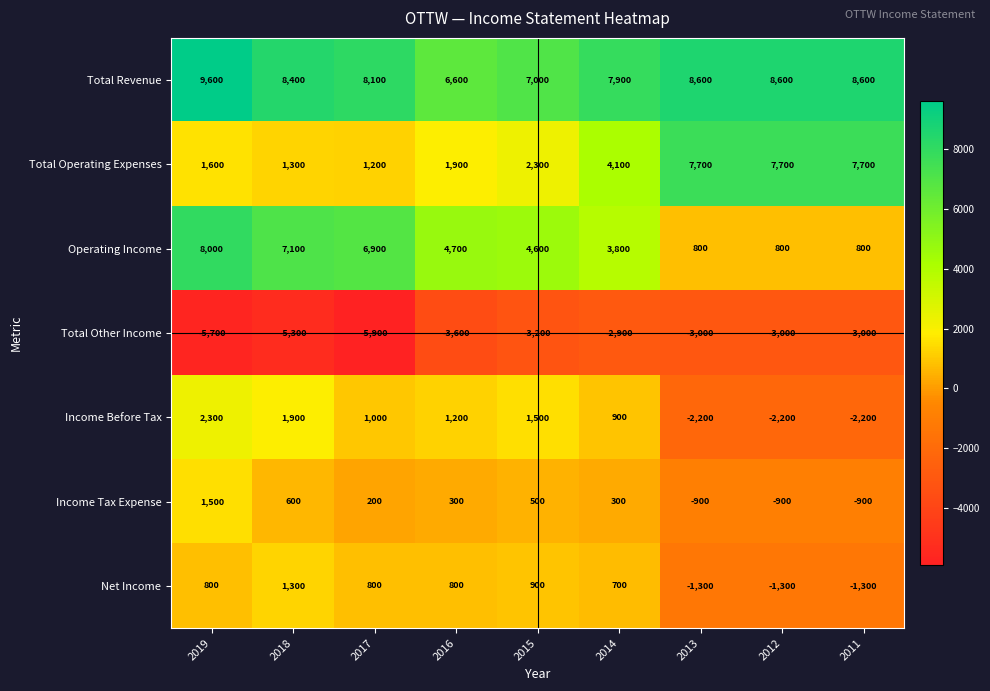

Is it true that Total Operating Expenses equals 1235 at 2016?

False